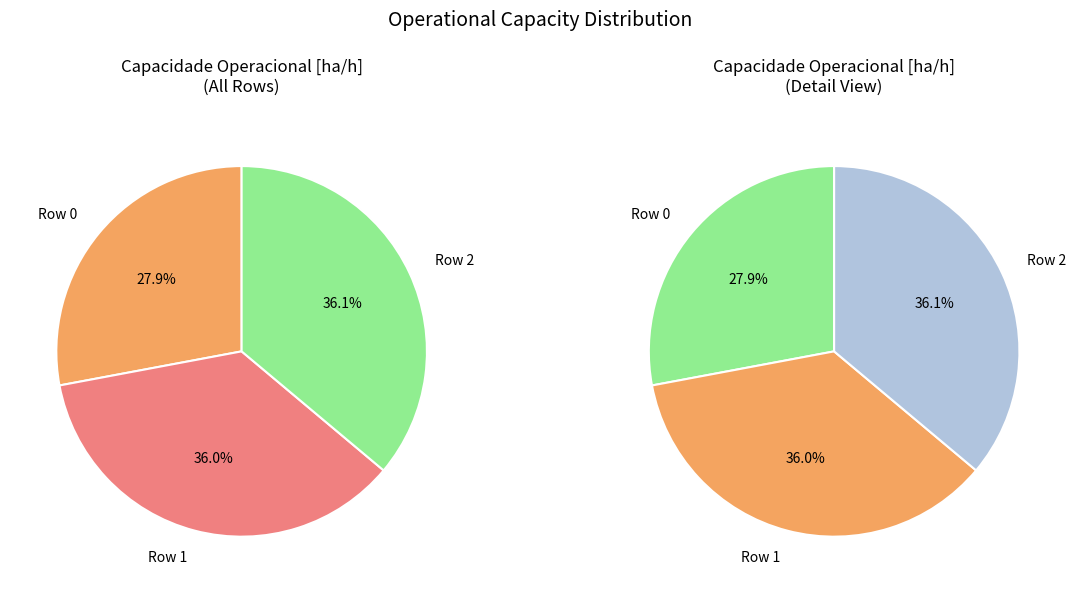

What is the ratio of the value at Row 0 to the value at Row 1?

0.8